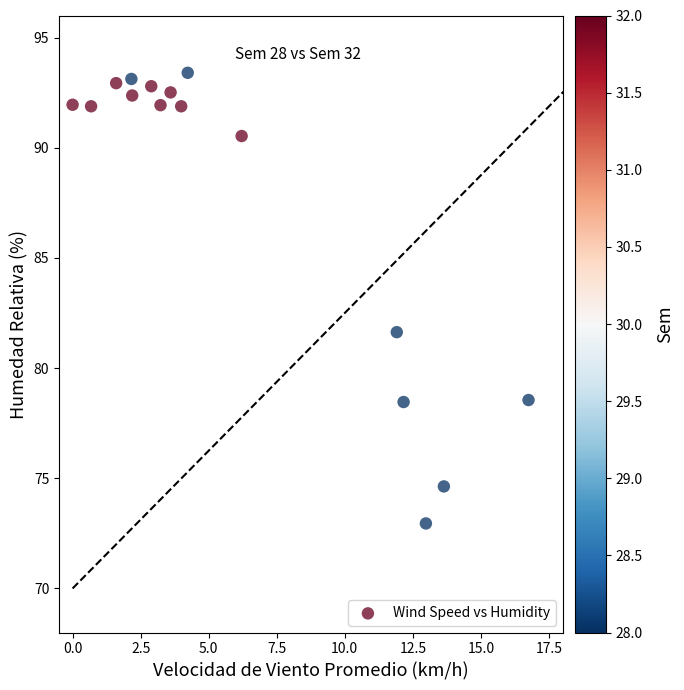

What Y value in the scatter plot is closest to 83?

81.6